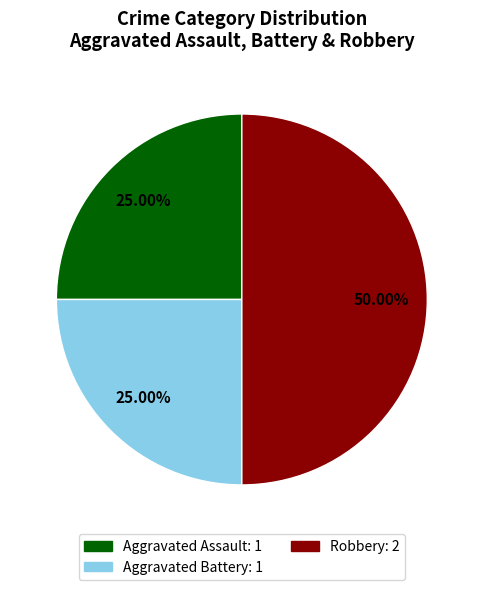

To the nearest percent, what is the average slice percentage?

33%